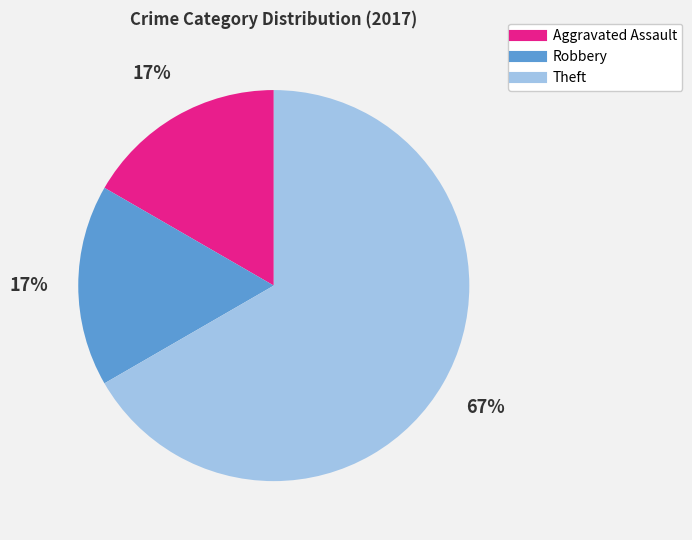

What percentage is the Aggravated Assault slice, to the nearest percent?

17%